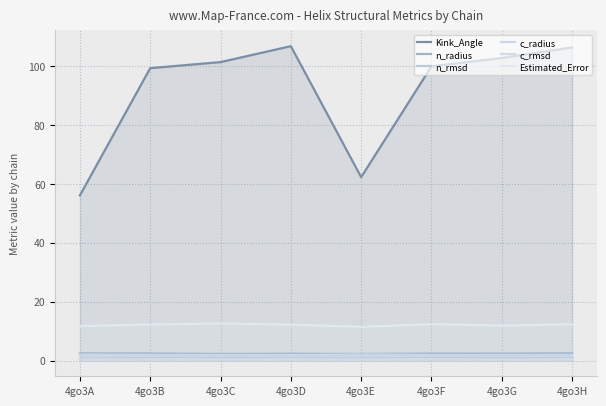

At how many categories does at least one series exceed 22?

8